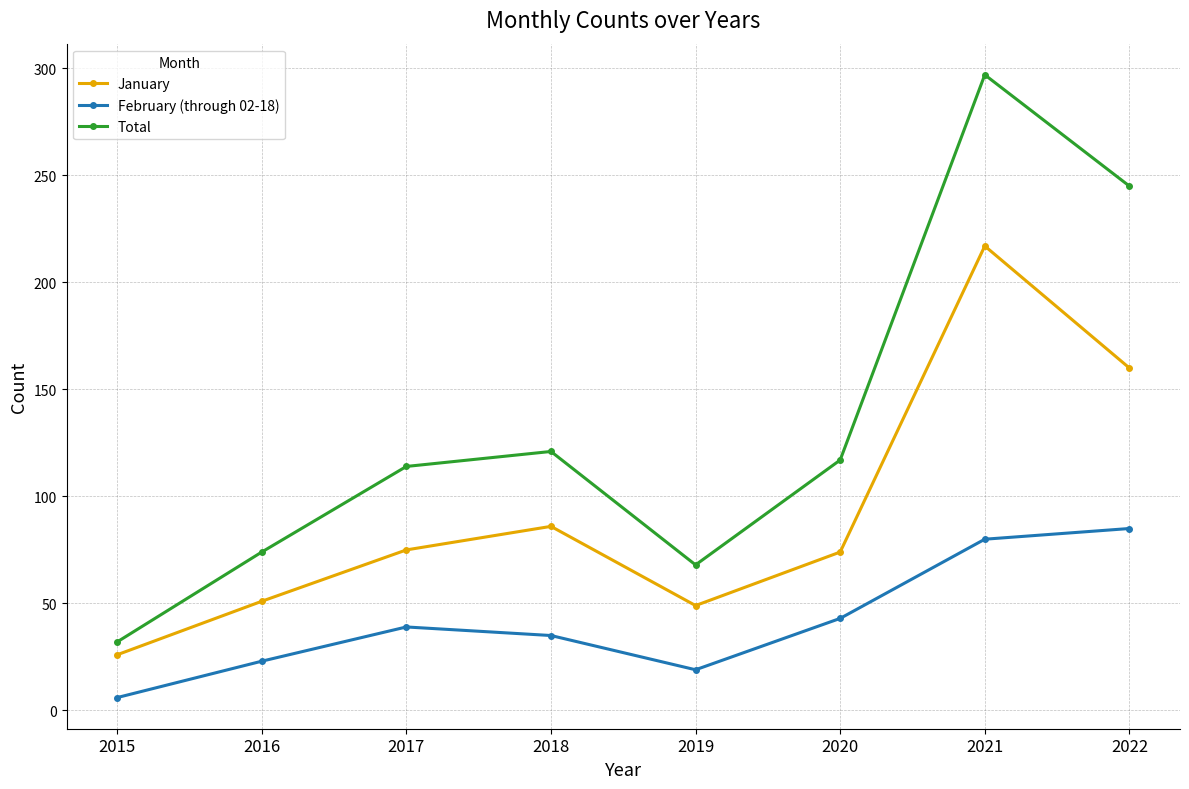

In January, how many points are lower than both neighbors (excluding endpoints)?

1